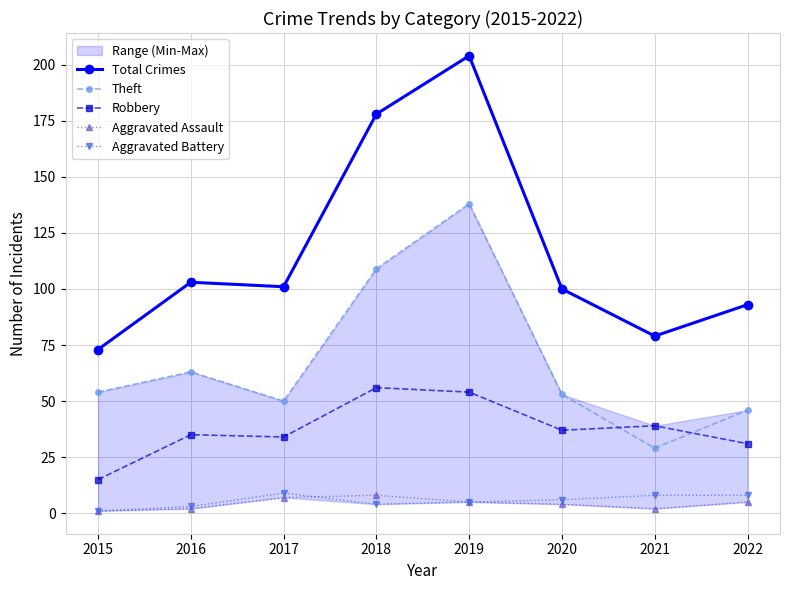

True or false: Robbery has more than 0 interior local peaks.

True